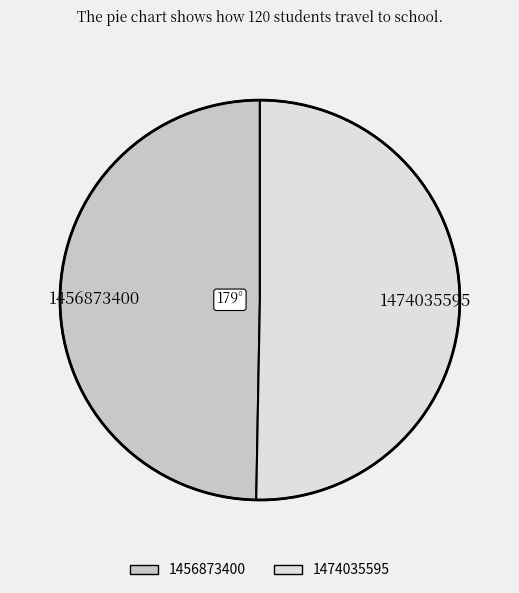

Does 1456873400 account for over 50% of the chart?

No